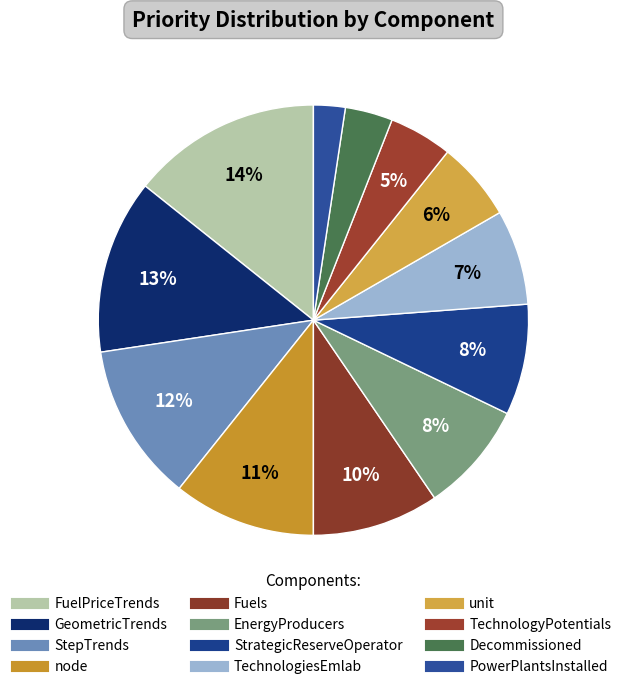

How much of the chart is everything except TechnologyPotentials?

95.2%